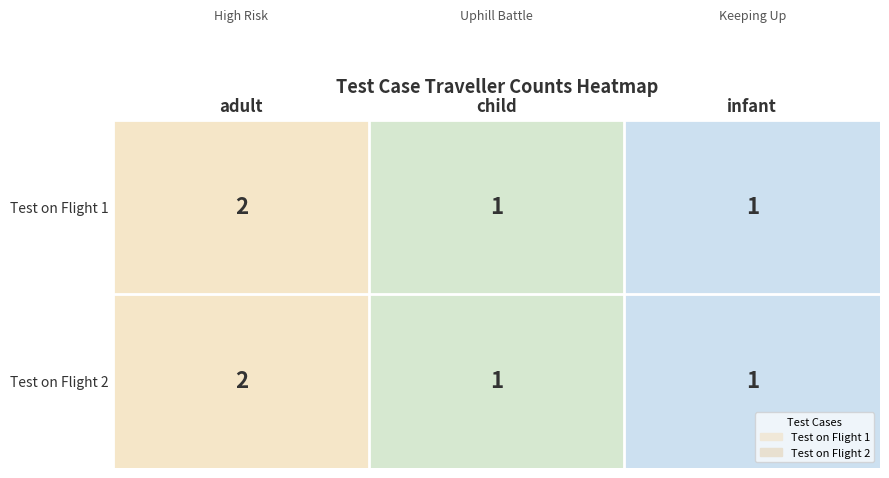

How many categories are shown in the chart?

3